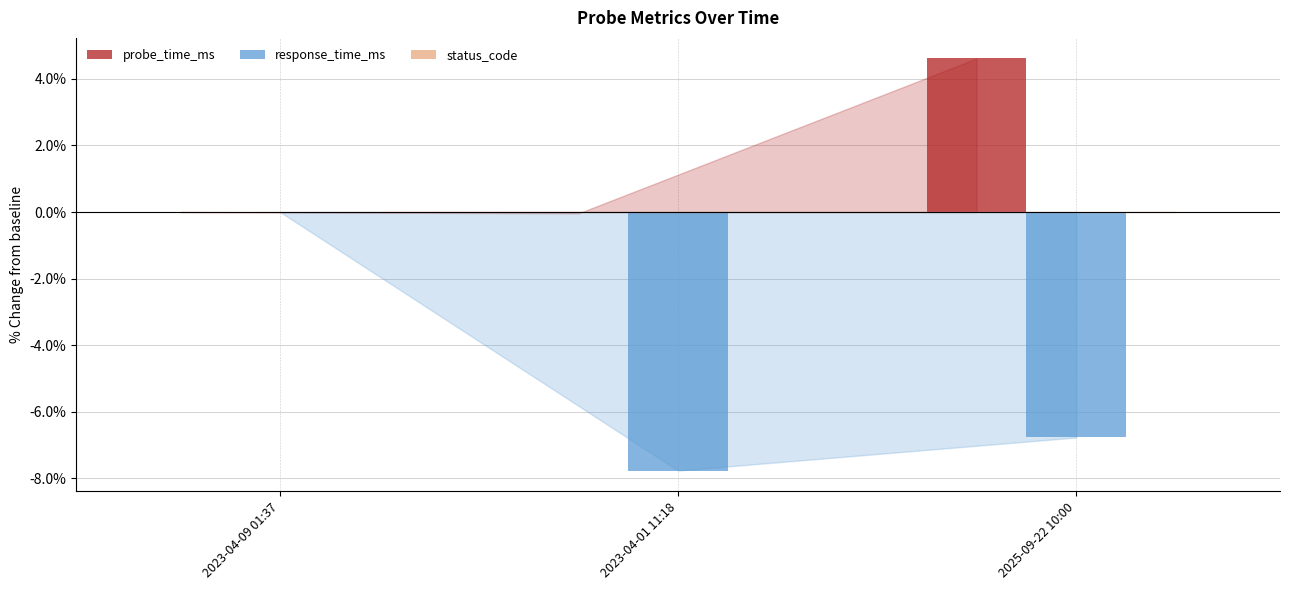

Between 2023-04-09 01:37 and 2025-09-22 10:00, which series saw the biggest shift?

response_time_ms